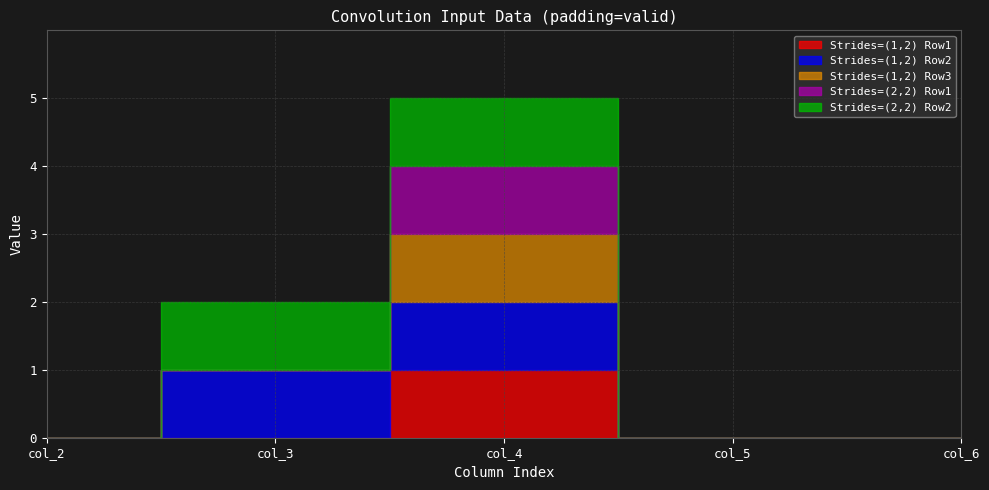

At how many categories does at least one series exceed 0?

2